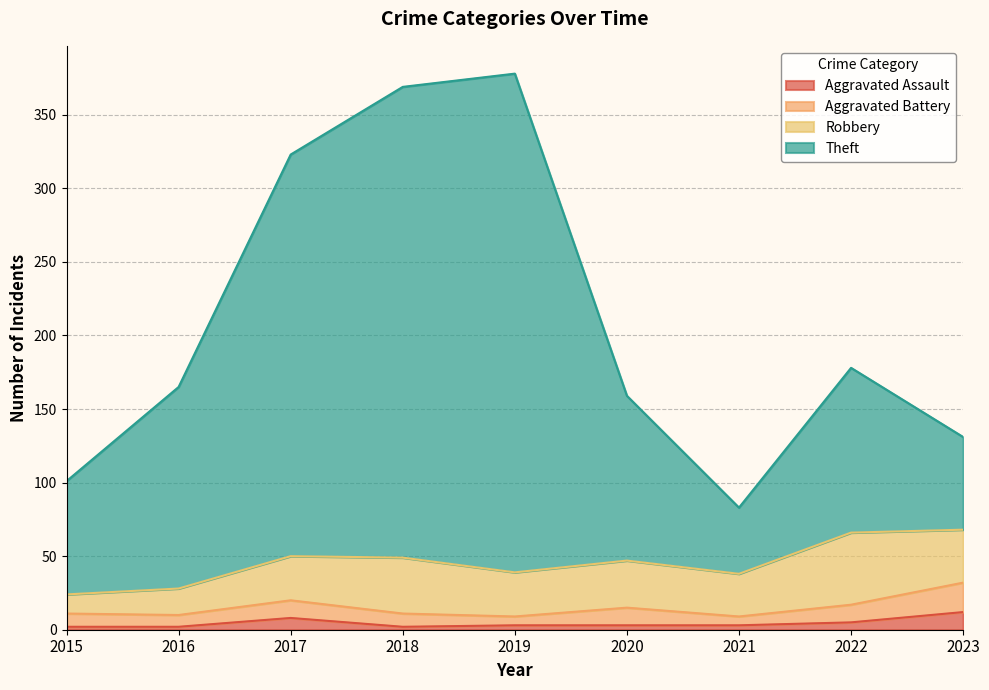

Does the chart display data point markers on the line(s)?

No